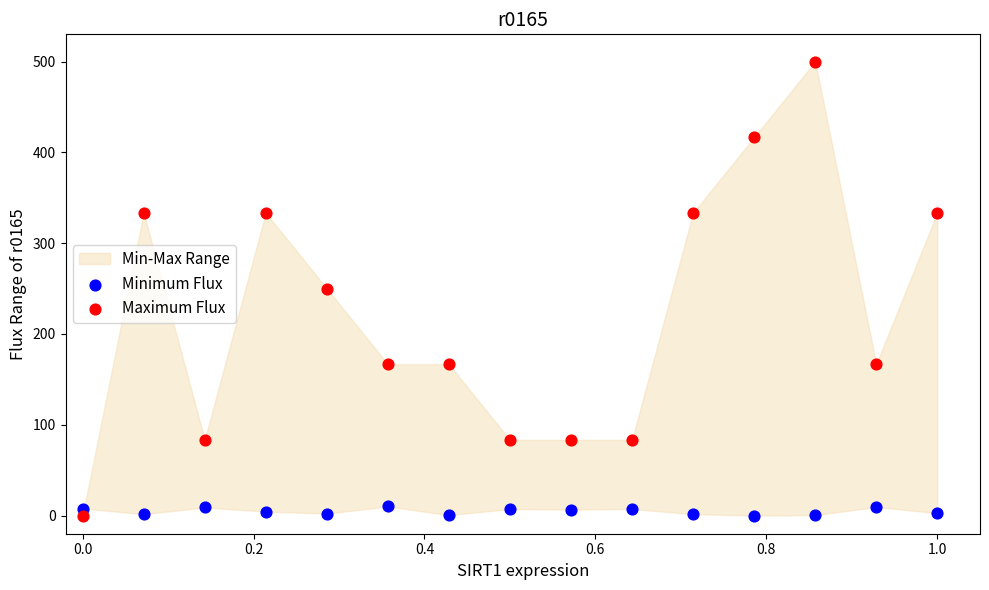

Across all data points, what is the range of Y values (max minus min)?

500.0